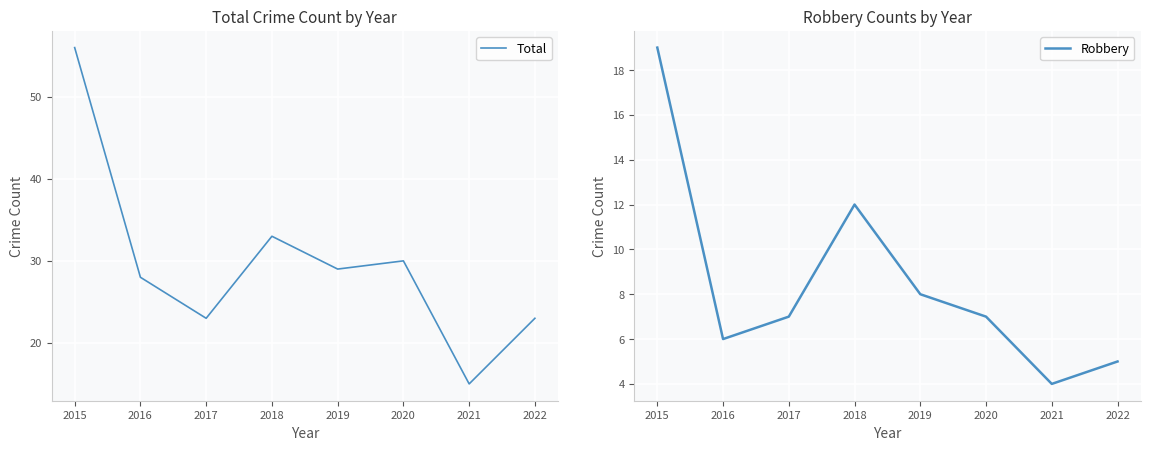

The value of Robbery at 2021 is 4. True or false?

True